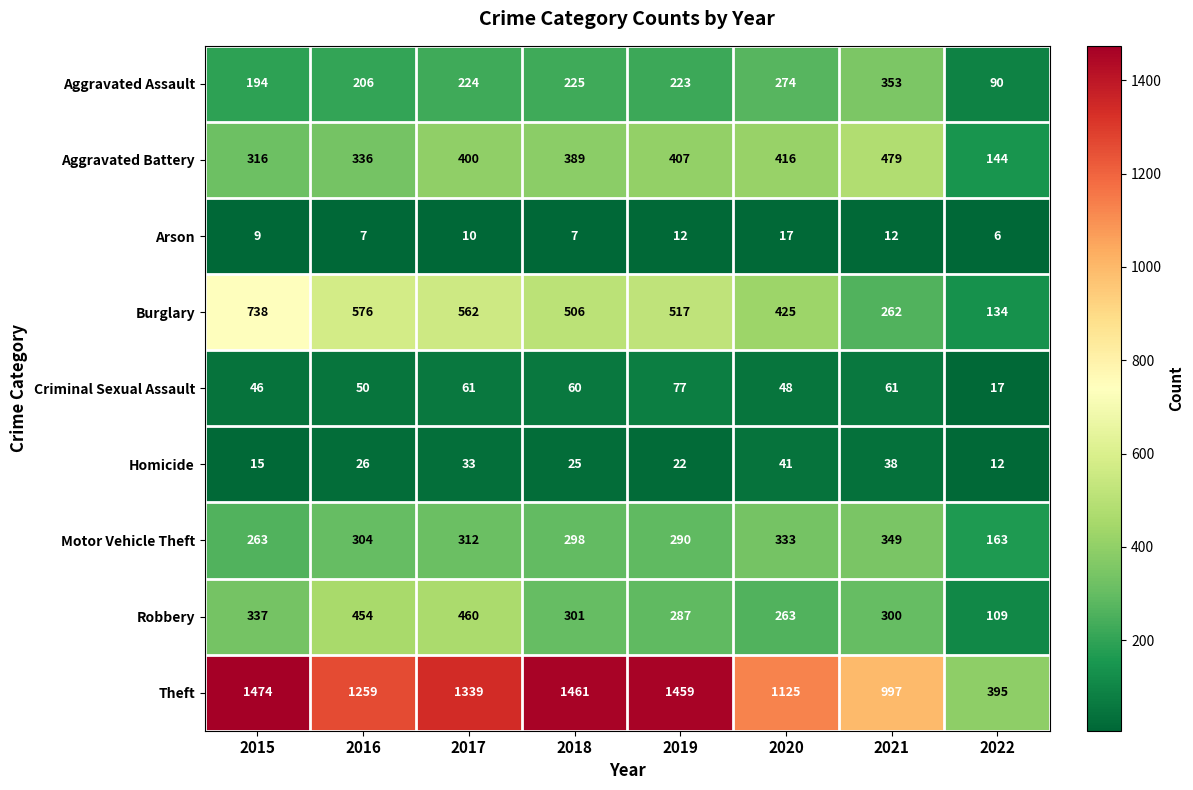

What is the difference between the second highest and second lowest values in the Theft series?

464